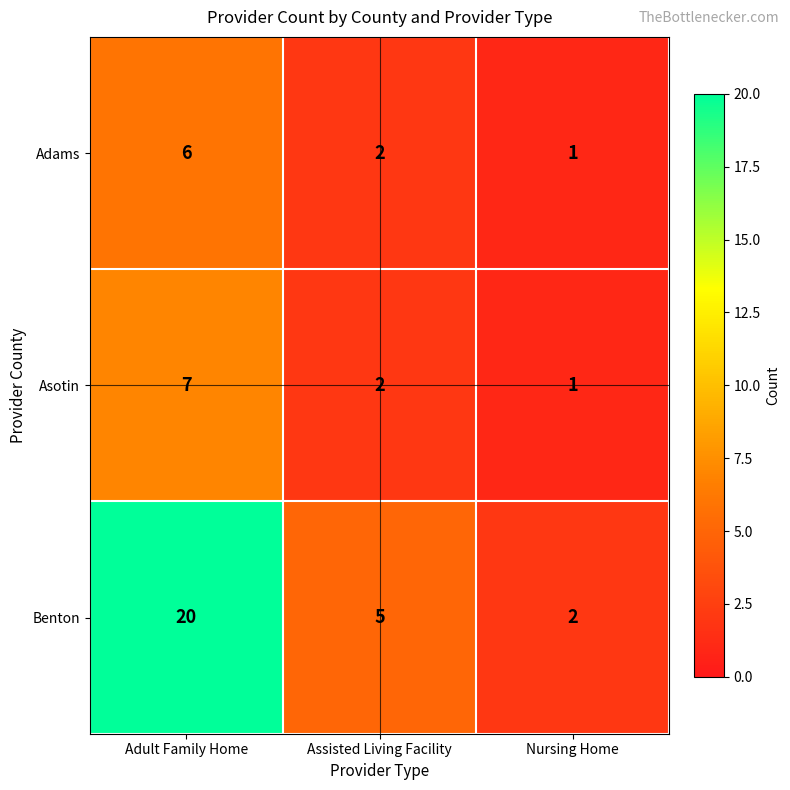

Is it true that Asotin equals 1 at Assisted Living Facility?

False